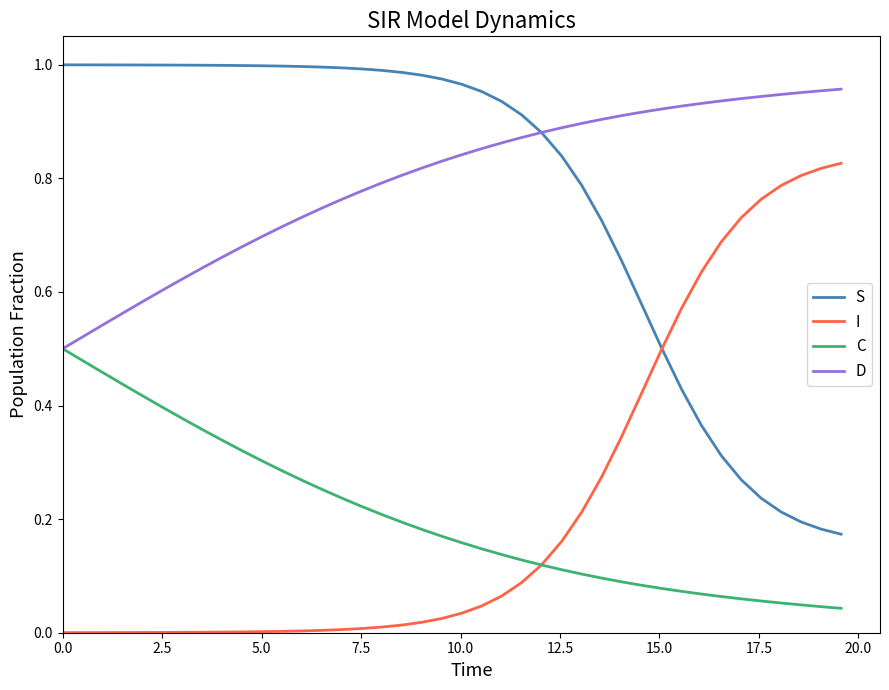

Does the chart display data point markers on the line(s)?

No